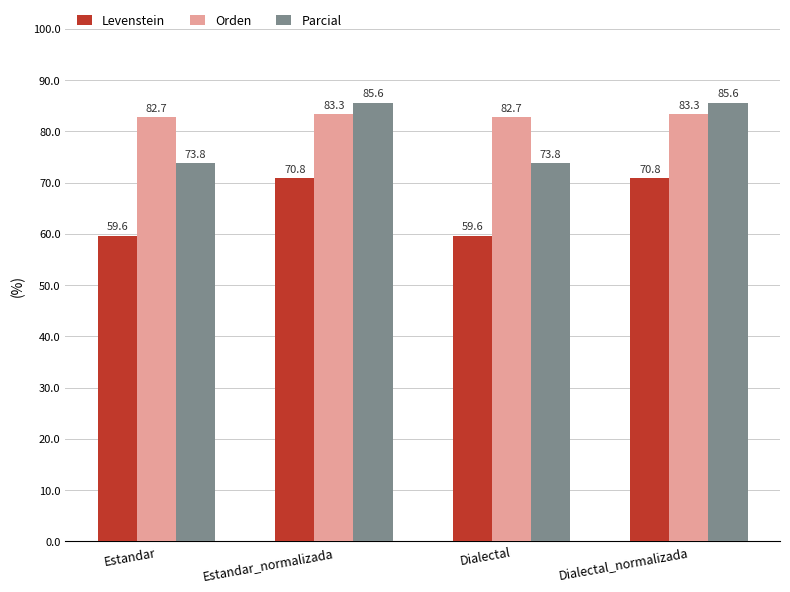

Reading left to right, transcribe all the data shown in this chart.

Levenstein: 59.6	70.8	59.6	70.8
Orden: 82.7	83.3	82.7	83.3
Parcial: 73.8	85.6	73.8	85.6